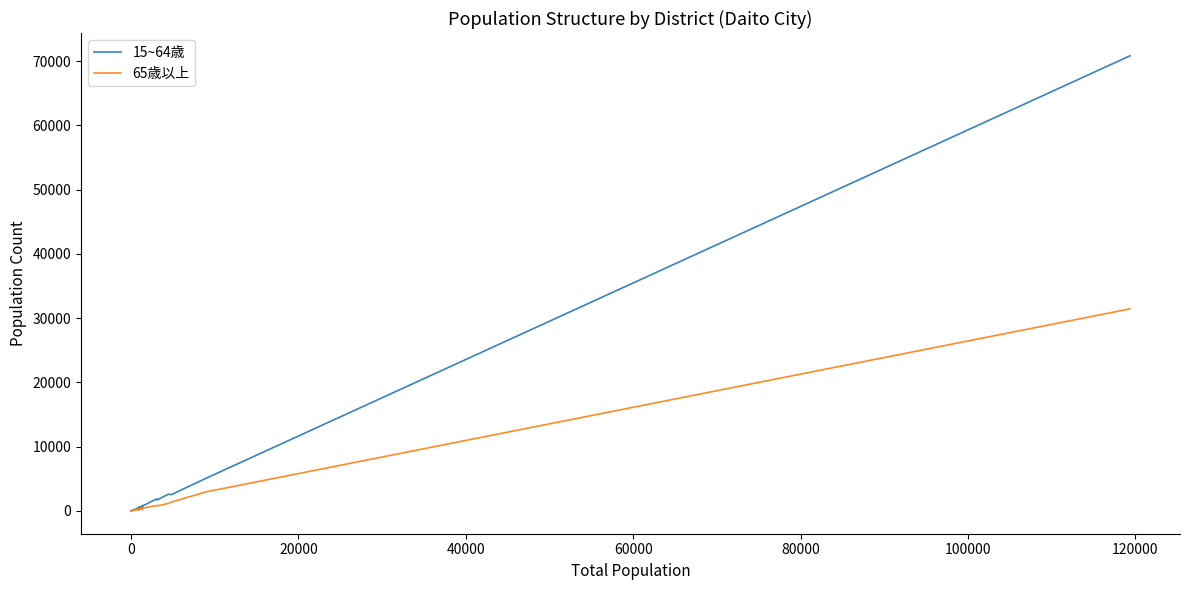

True or false: 15~64歳 has a value of 1057 at 27.

False